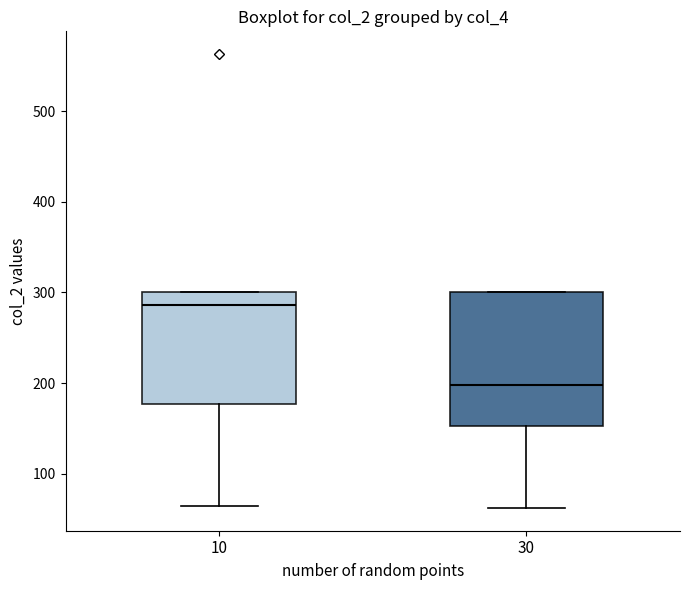

Which box is the tallest, from its lower edge to its upper edge?

30